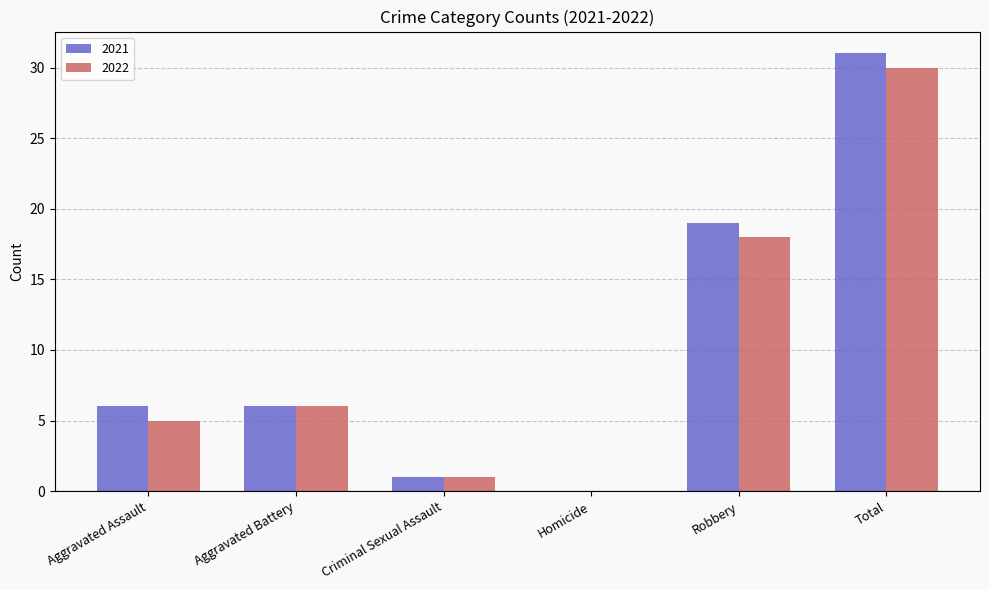

What is the highest value of the 2022 series?

30